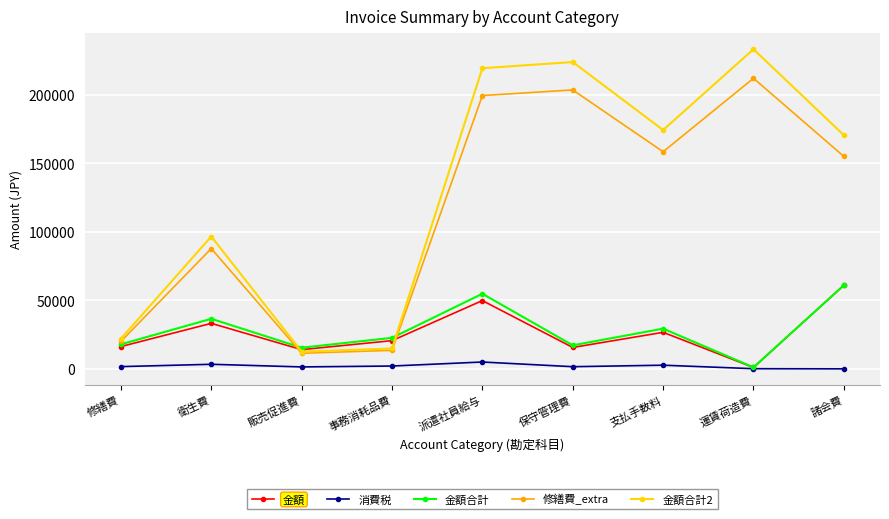

Does the chart display data point markers on the line(s)?

Yes